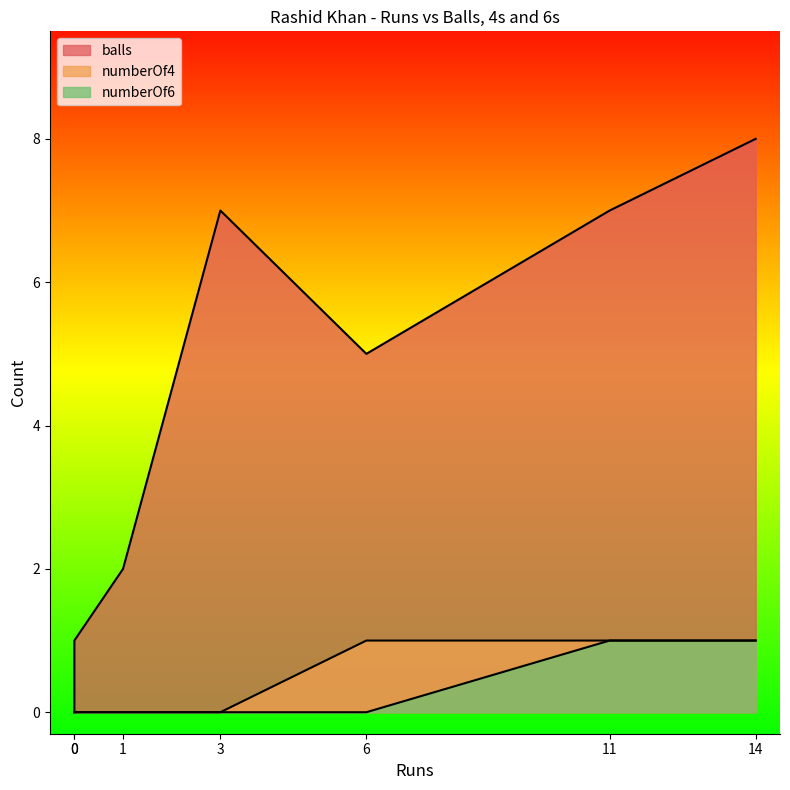

What is the difference between the maximum and second lowest values in the numberOf6 series?

1